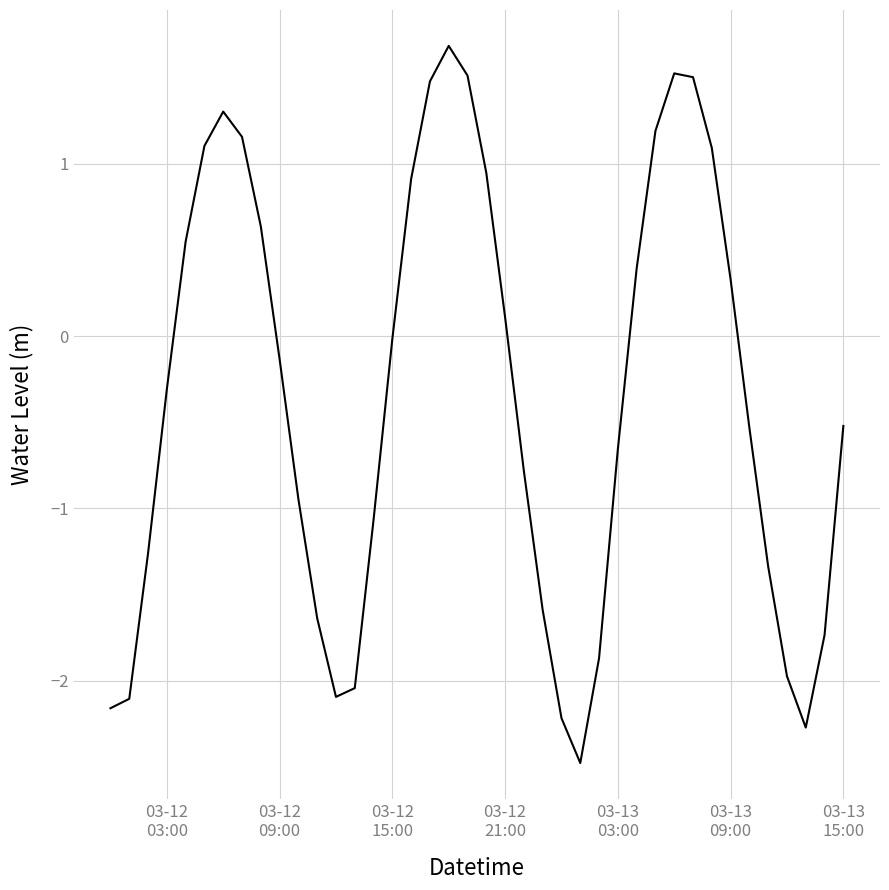

How many distinct data groups are displayed?

1